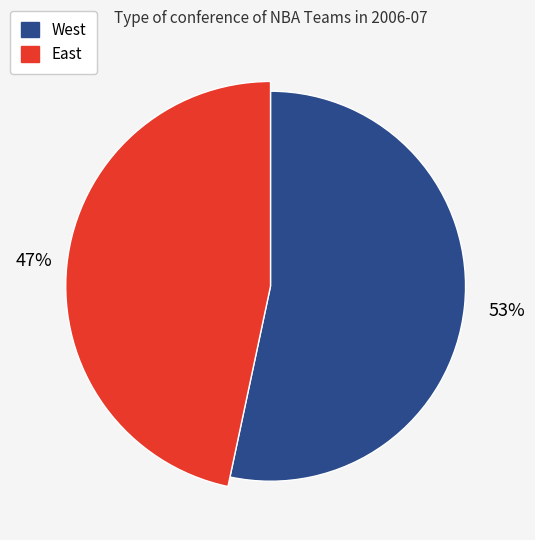

Do W and E together represent more than half of the pie?

Yes